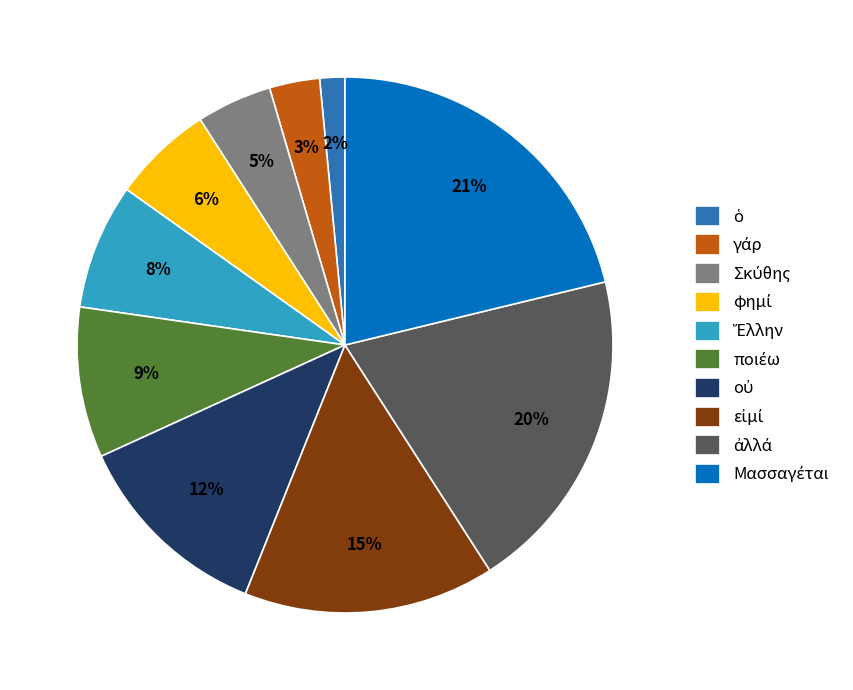

How many slices are in this pie chart?

10